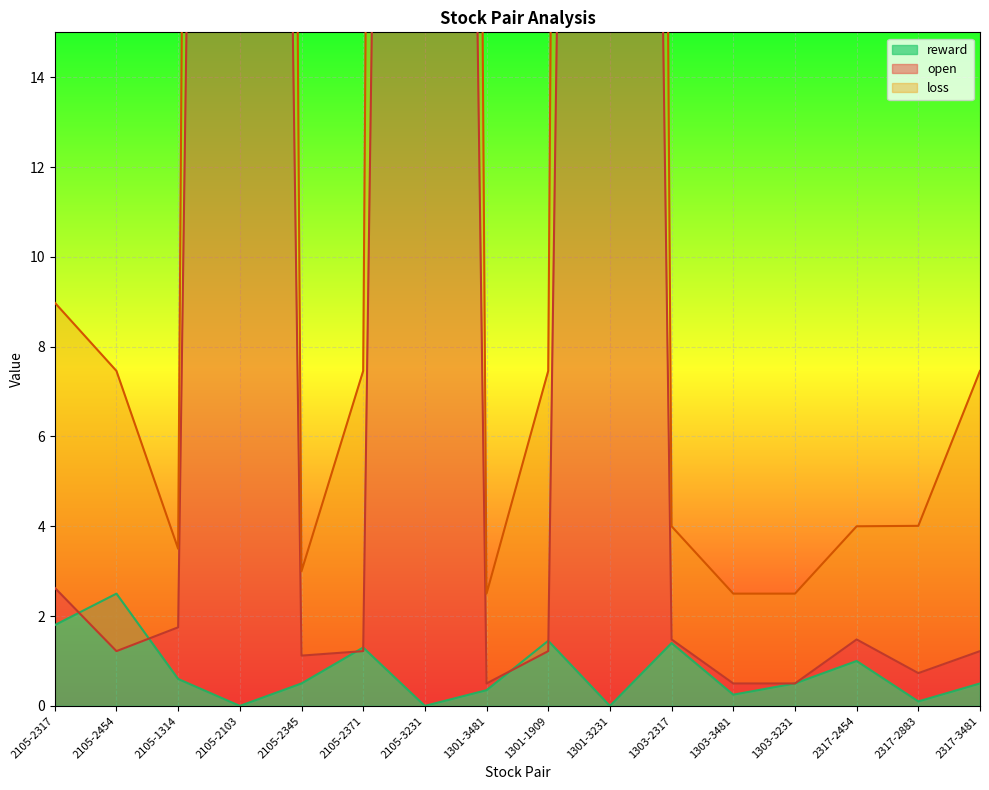

Is it true that open equals 0.5 at 1301-3481?

True